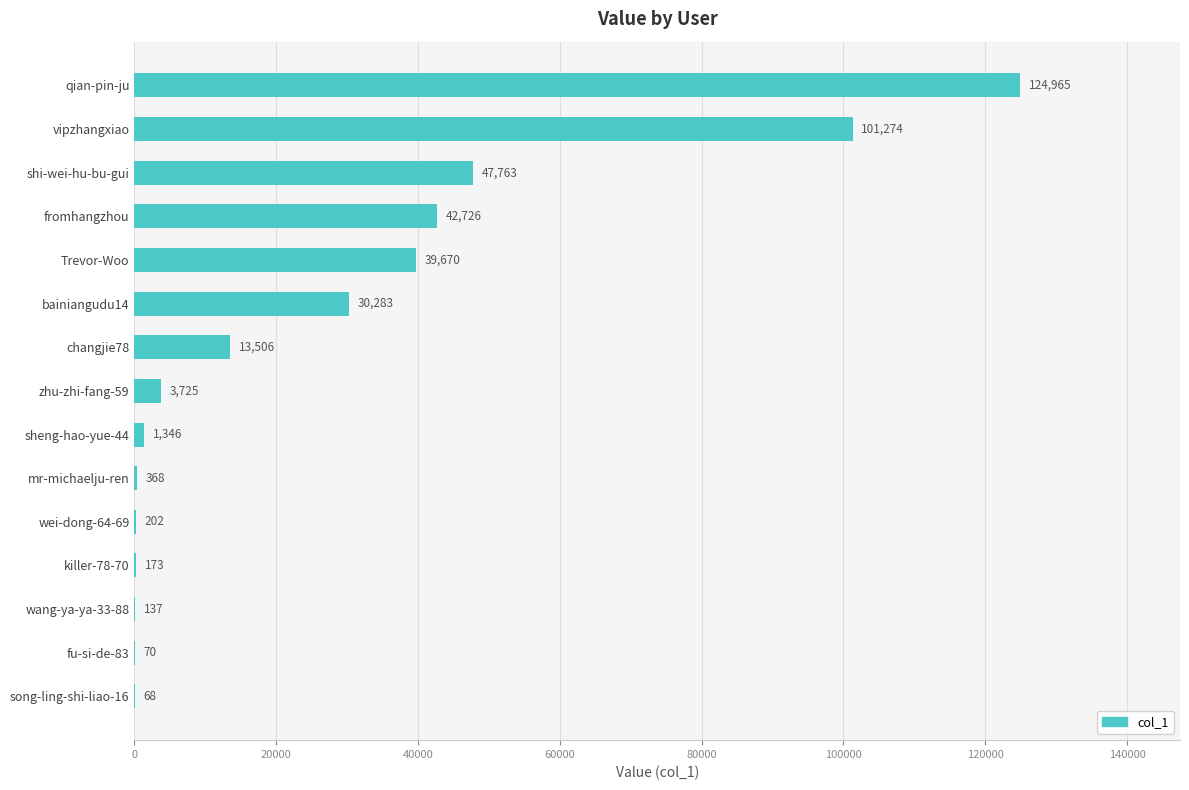

Where is the data nearest to the value 62516?

shi-wei-hu-bu-gui